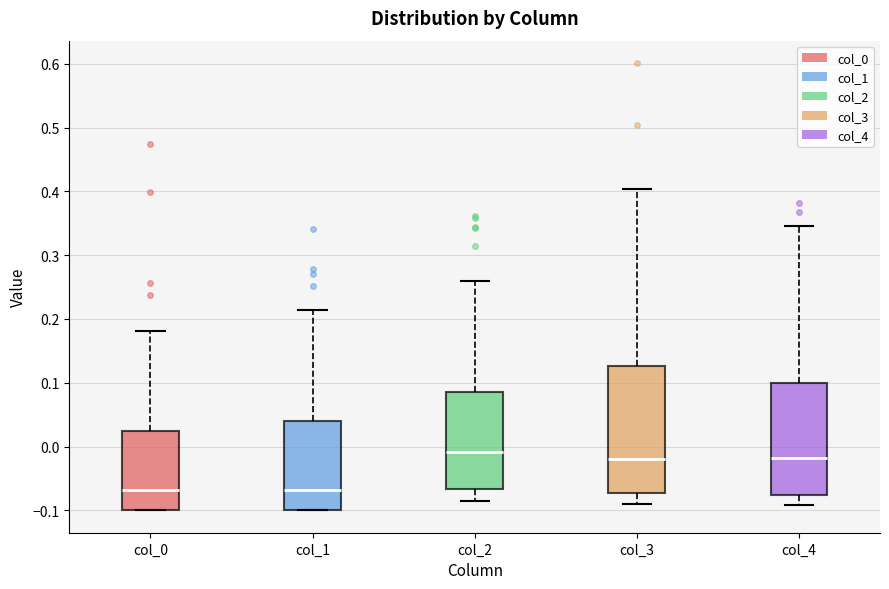

Reading left to right, read every box against the y-axis: the position of its median line, the range the box covers, and the ends of its whiskers. The values are not printed on the chart, so give them approximately, as read against the axis.

col_0: median -0.07, box -0.10 to 0.02, whiskers -0.10 to 0.18
col_1: median -0.07, box -0.10 to 0.04, whiskers -0.10 to 0.21
col_2: median -0.01, box -0.07 to 0.09, whiskers -0.09 to 0.26
col_3: median -0.02, box -0.07 to 0.13, whiskers -0.09 to 0.40
col_4: median -0.02, box -0.08 to 0.10, whiskers -0.09 to 0.35